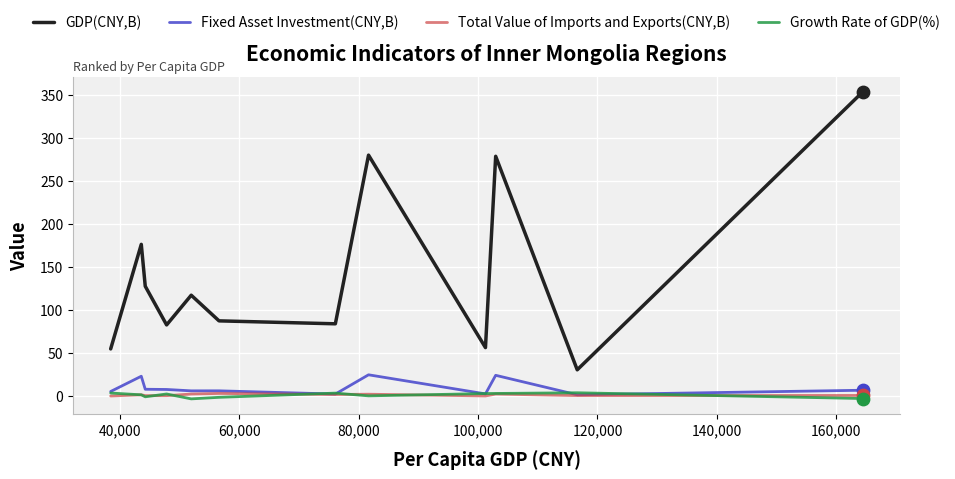

True or false: GDP(CNY,B) and Growth Rate of GDP(%) cross at least once.

False